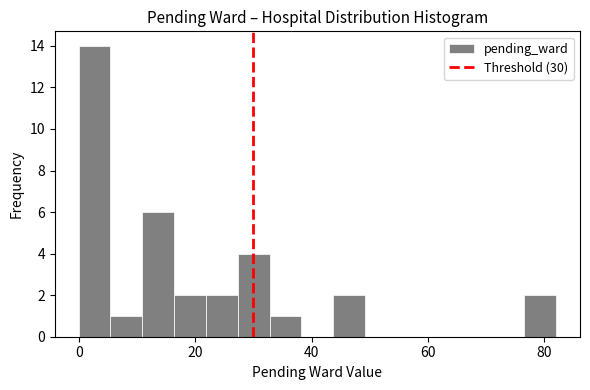

Around what value on the x-axis is the tallest bar? Give the approximate position of its centre, as read against the axis.

2